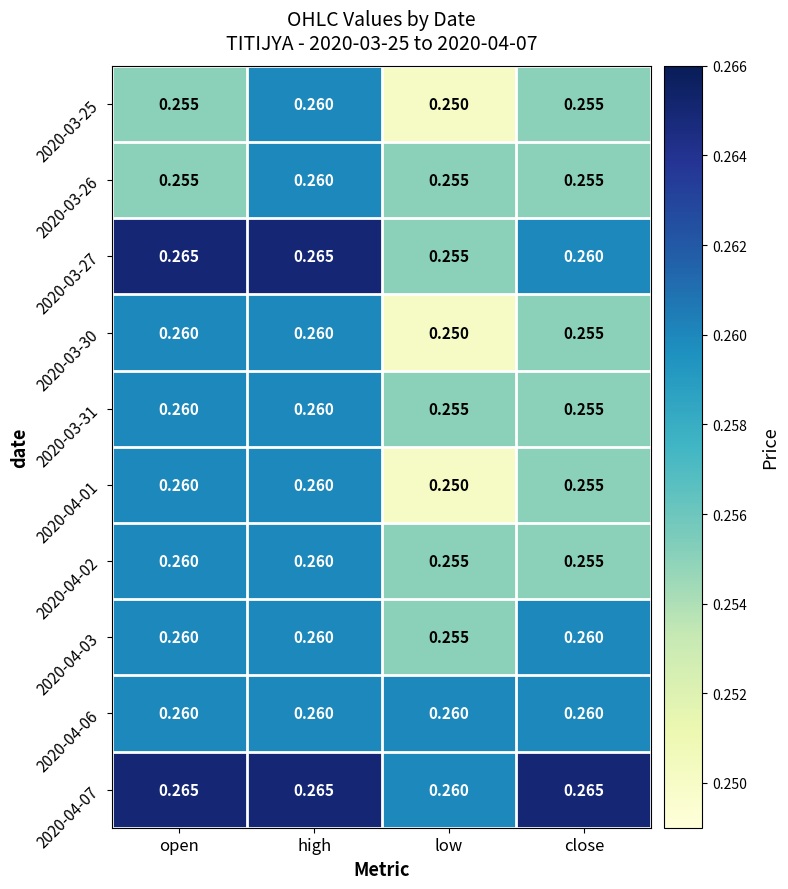

At which category is the sum across all series the highest?

high